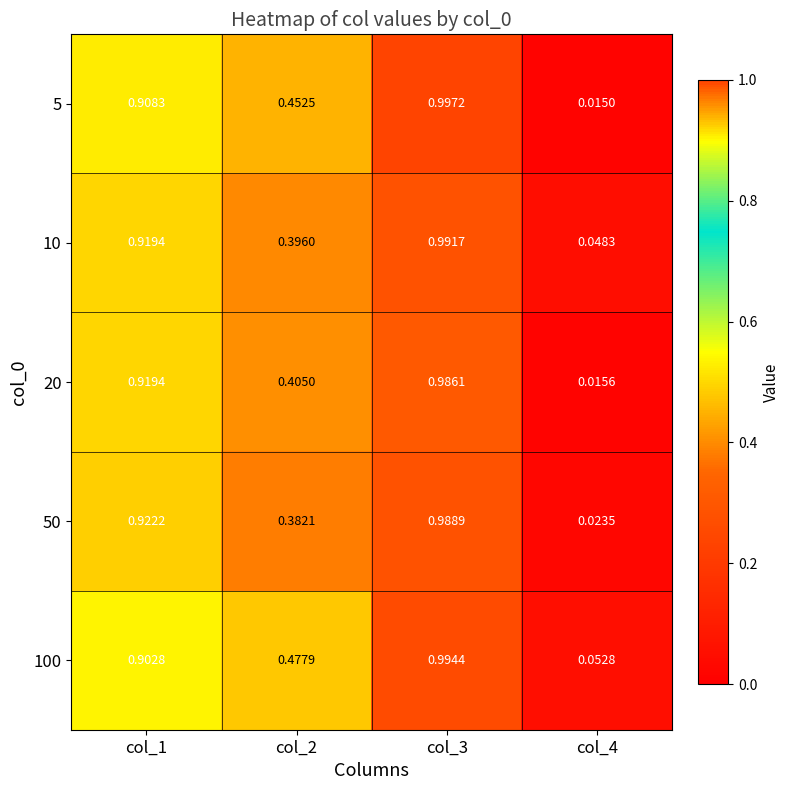

How many series are shown in this chart?

5